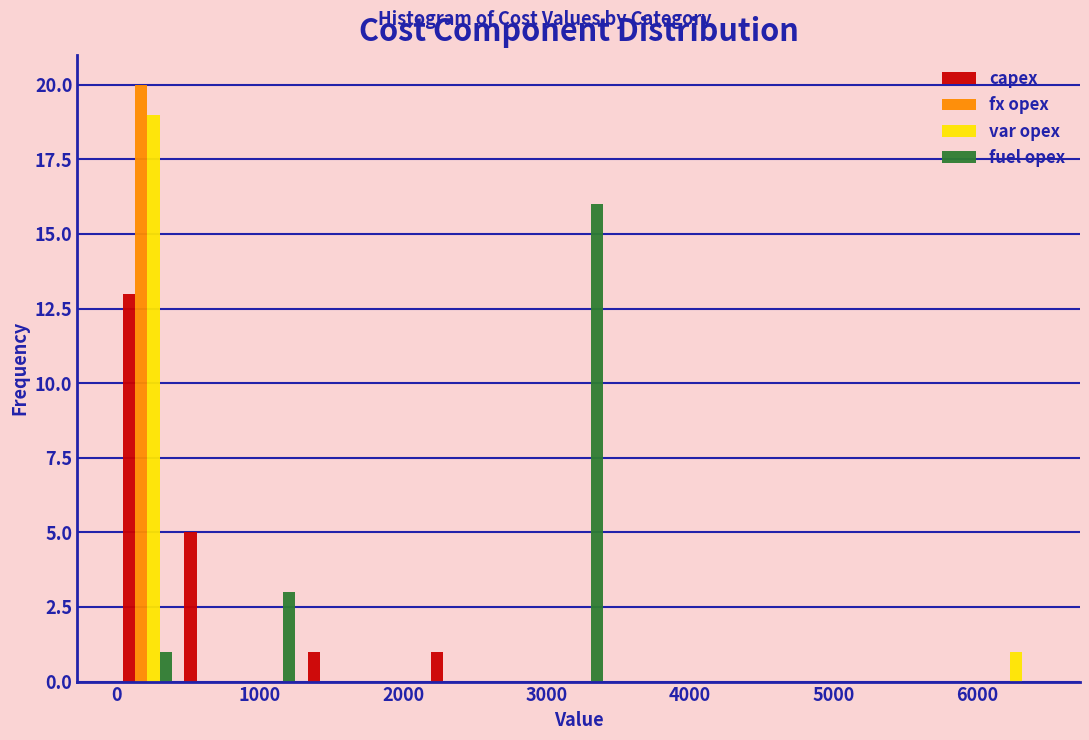

Reading left to right, transcribe this chart: for each range on the x-axis, give the height of each series' bar. Neither the bar edges nor the heights are printed on the chart, so give them approximately, as read against the axes.

0 to 400: capex=13	fx opex=20	var opex=19	fuel opex=1
400 to 900: capex=5	fx opex=0	var opex=0	fuel opex=0
900 to 1300: capex=0	fx opex=0	var opex=0	fuel opex=3
1300 to 1700: capex=1	fx opex=0	var opex=0	fuel opex=0
1700 to 2100: capex=0	fx opex=0	var opex=0	fuel opex=0
2100 to 2600: capex=1	fx opex=0	var opex=0	fuel opex=0
2600 to 3000: capex=0	fx opex=0	var opex=0	fuel opex=0
3000 to 3400: capex=0	fx opex=0	var opex=0	fuel opex=16
3400 to 3900: capex=0	fx opex=0	var opex=0	fuel opex=0
3900 to 4300: capex=0	fx opex=0	var opex=0	fuel opex=0
4300 to 4700: capex=0	fx opex=0	var opex=0	fuel opex=0
4700 to 5200: capex=0	fx opex=0	var opex=0	fuel opex=0
5200 to 5600: capex=0	fx opex=0	var opex=0	fuel opex=0
5600 to 6000: capex=0	fx opex=0	var opex=0	fuel opex=0
6000 to 6400: capex=0	fx opex=0	var opex=1	fuel opex=0